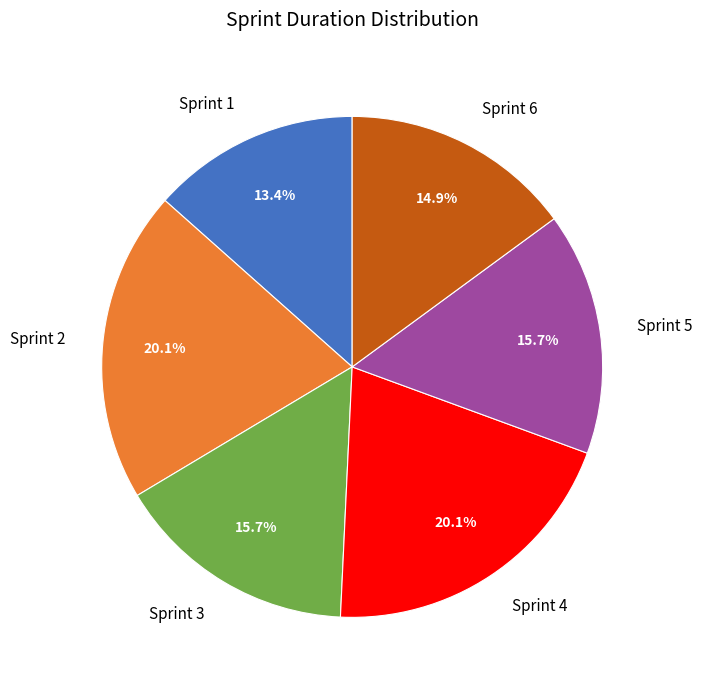

To the nearest percent, what is the difference between the Sprint 5 and Sprint 4 slice percentages?

4%